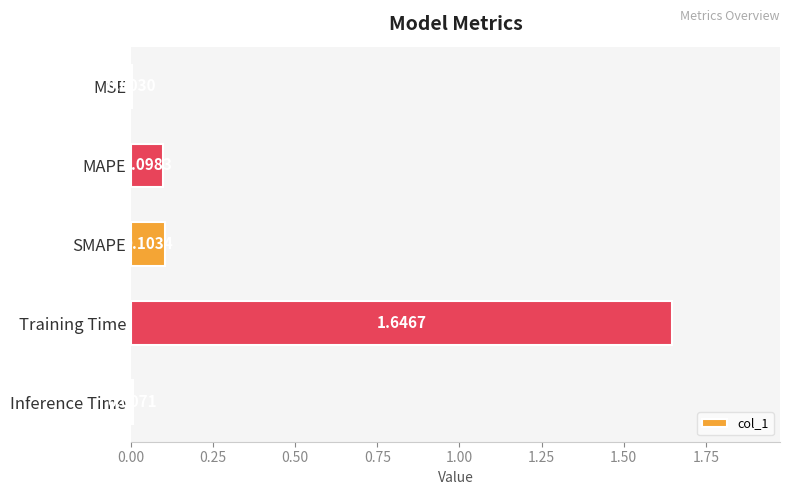

Between Training Time and Inference Time, which is larger?

Training Time